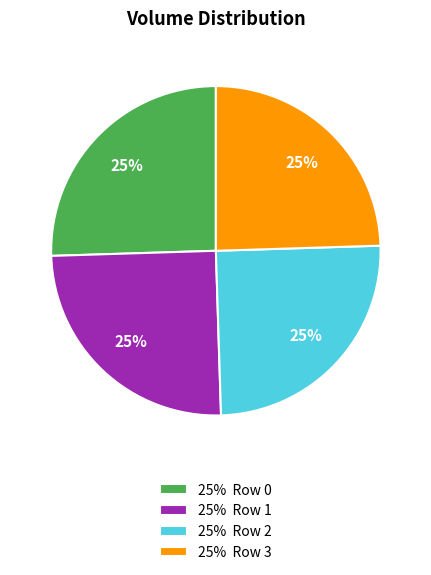

To the nearest percent, what portion does 25% Row 0 represent?

25%